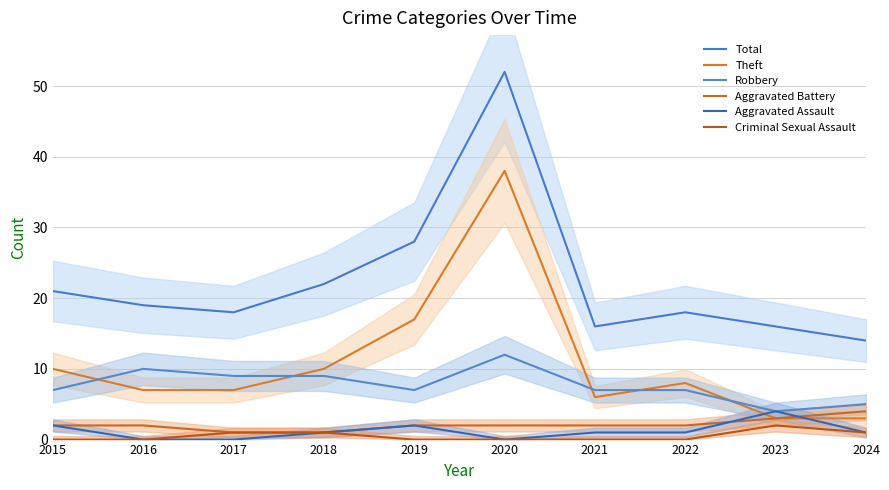

Is the value of Criminal Sexual Assault at 2020 greater than the value of Aggravated Battery at 2021?

No